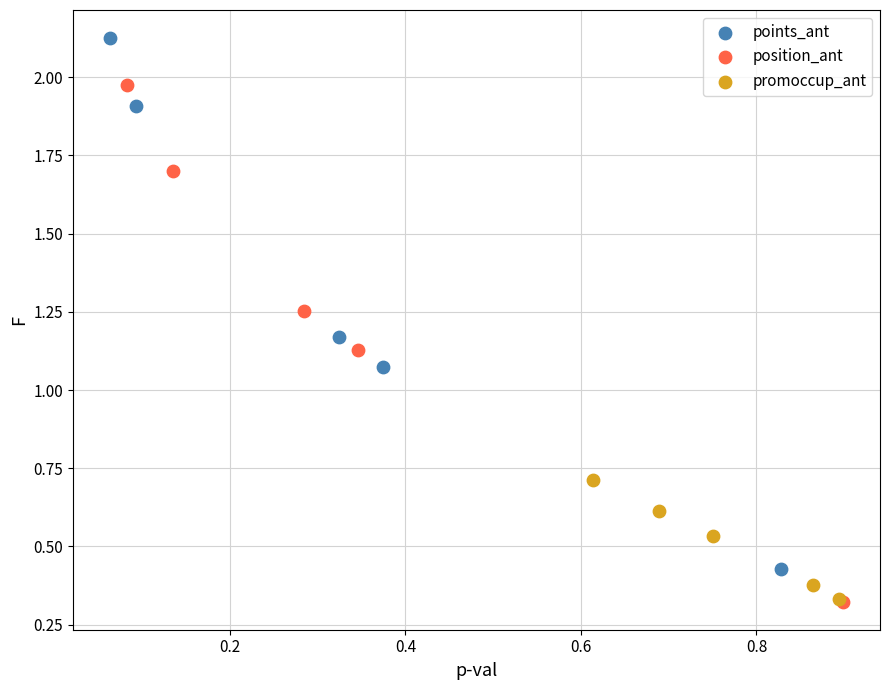

What are all the series names shown in the legend?

points_ant, position_ant, promoccup_ant